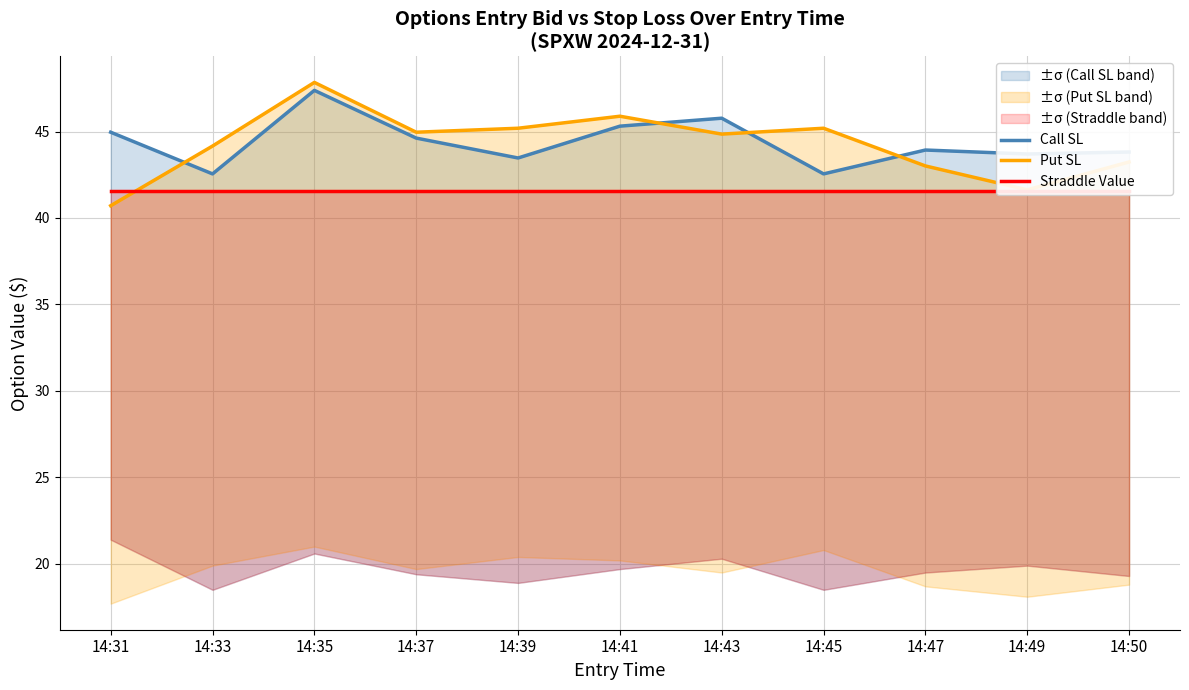

At which category does Call SL reach its first local peak?

14:35